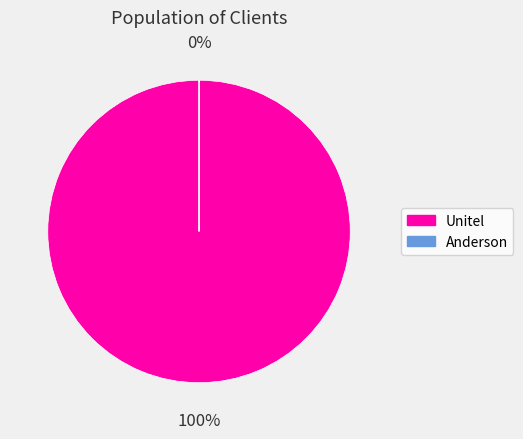

Approximately how many times larger is the value at Unitel compared to Anderson?

19797.9